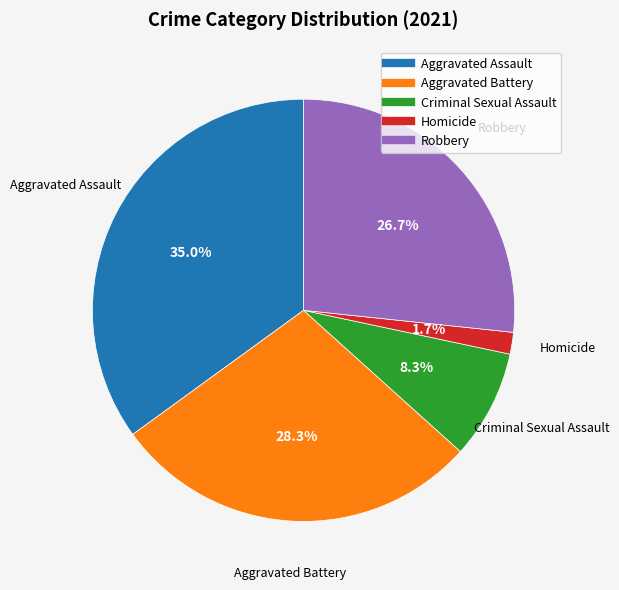

Approximately how many times larger is the value at Aggravated Assault compared to Robbery?

1.3